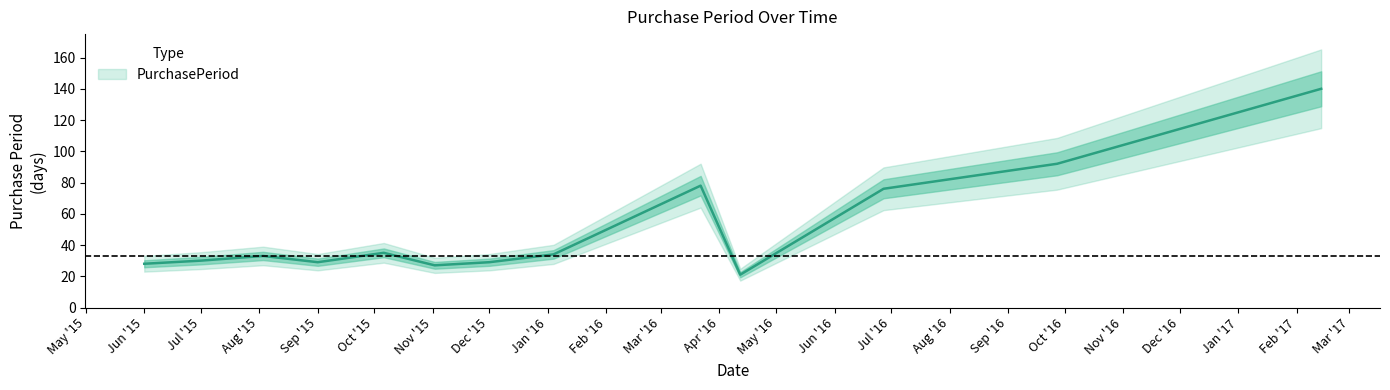

What is the difference between the maximum and second lowest values?

113